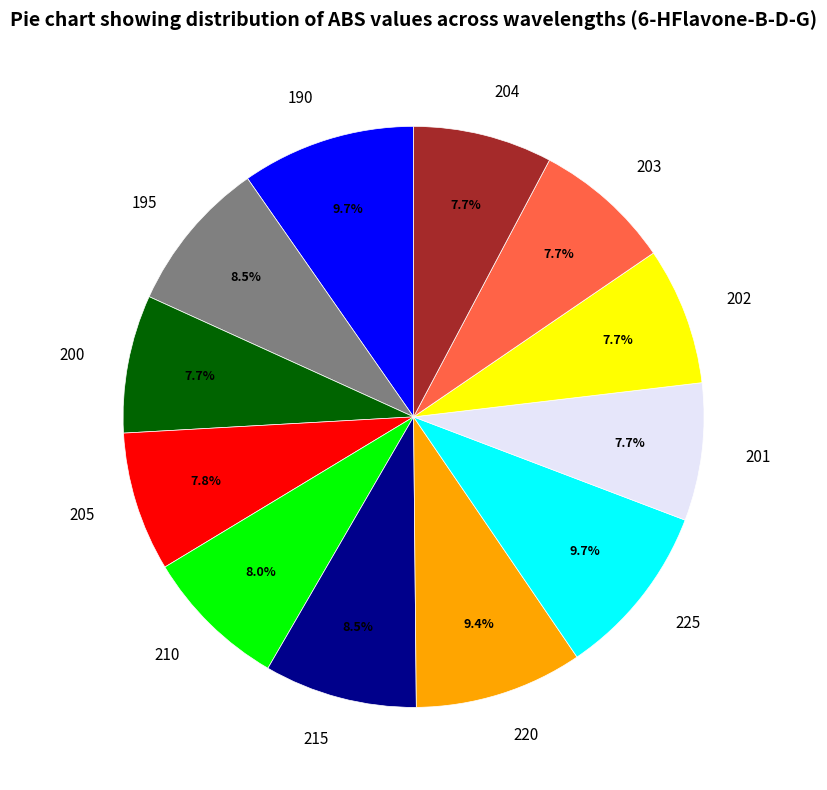

Which has a higher value, 203 or 215?

215